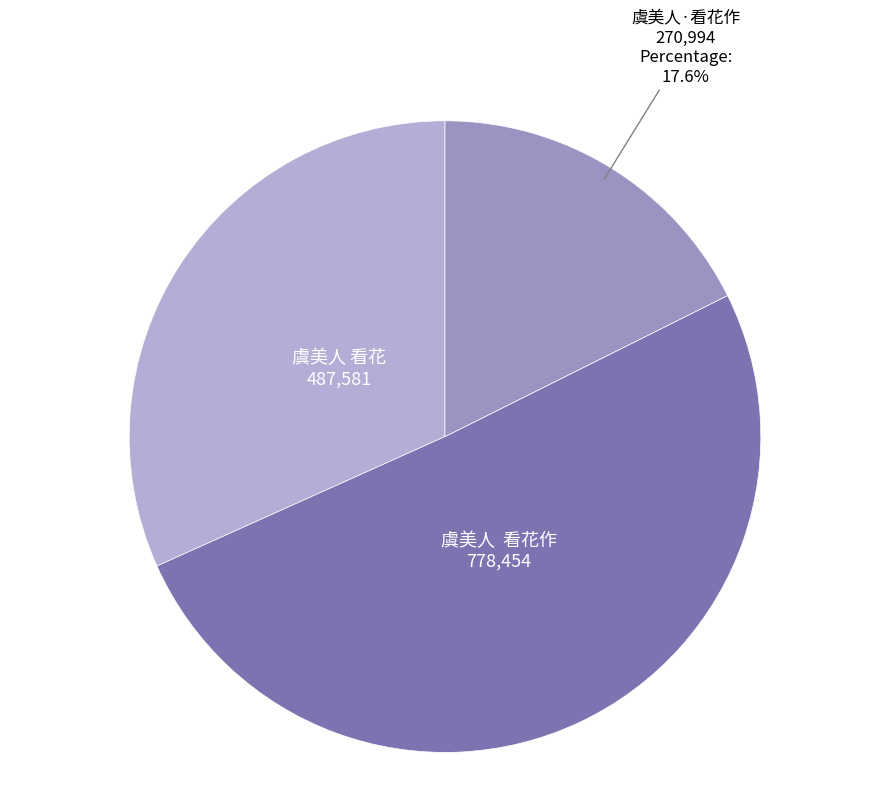

How many slices are in this pie chart?

3